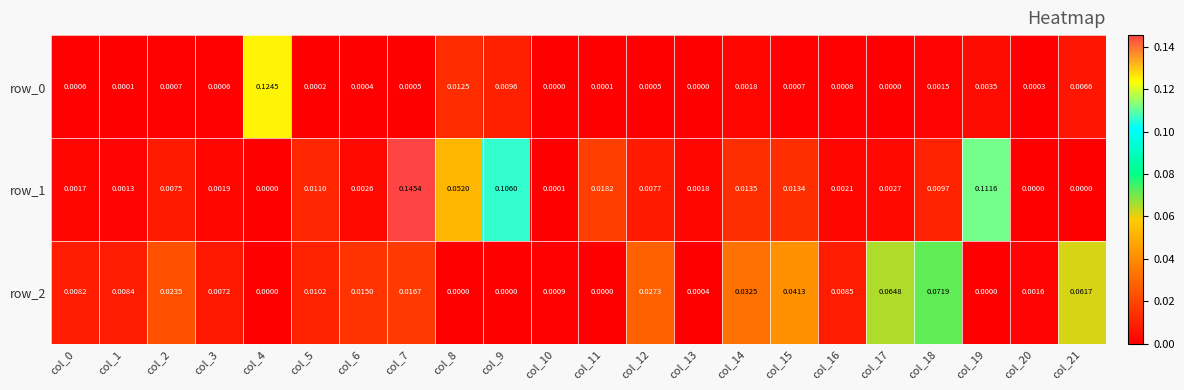

How many values in row_0 are above zero?

19